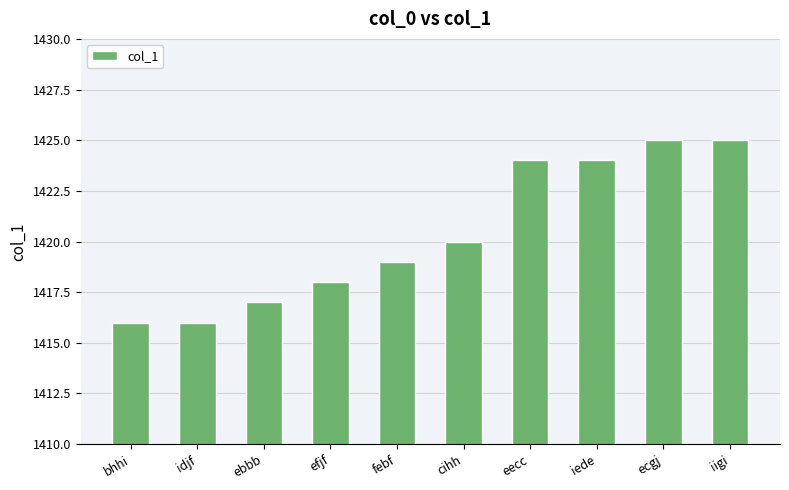

What is the change in value from bhhi to cihh?

+4